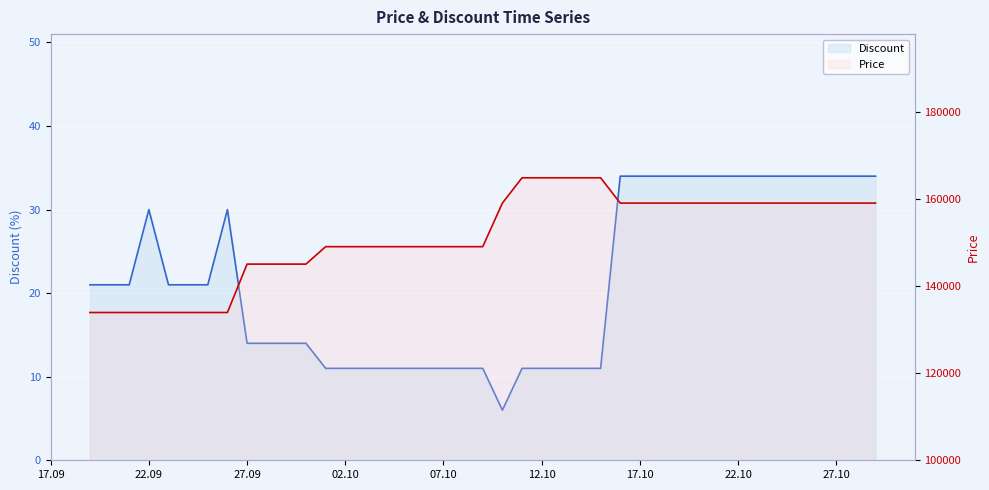

How many values in the Discount series are below 21?

19